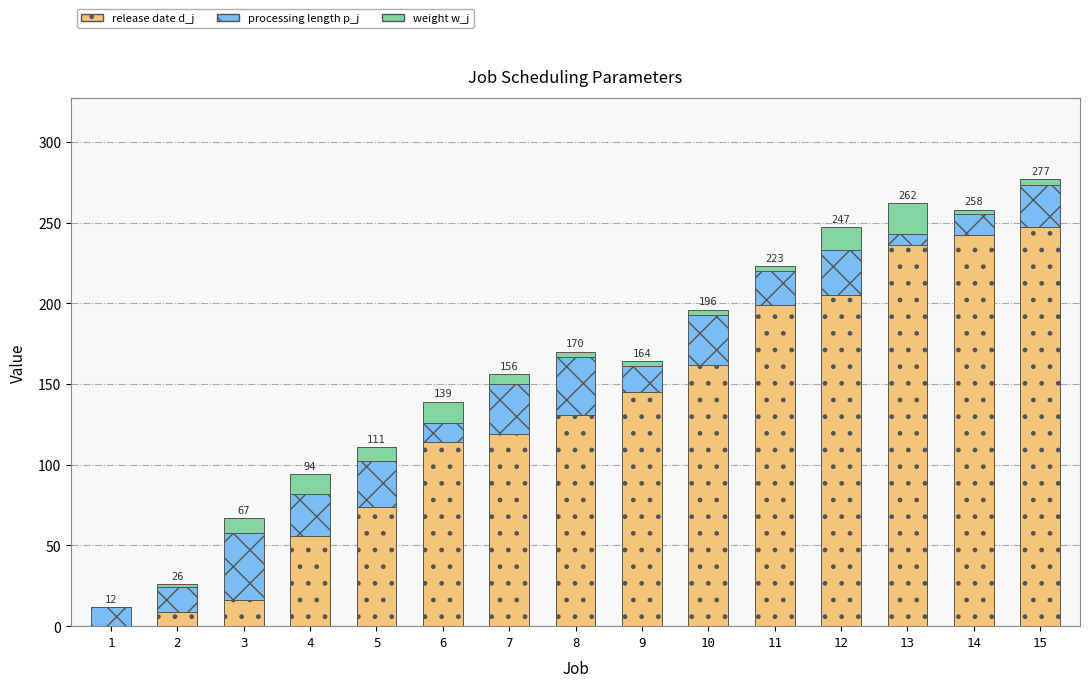

Are the bars grouped side by side (vs. stacked)?

No